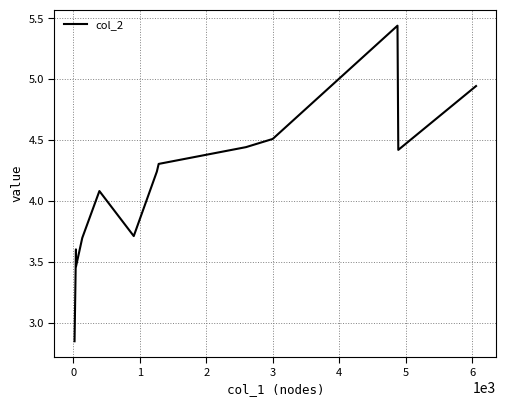

What is the difference between the maximum and minimum values?

2.6